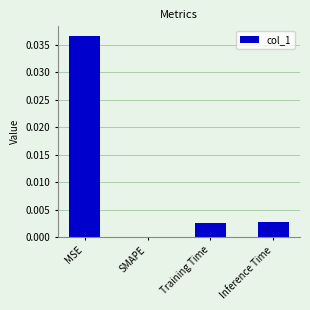

The chart shows a value of 0.0 at Training Time. True or false?

True